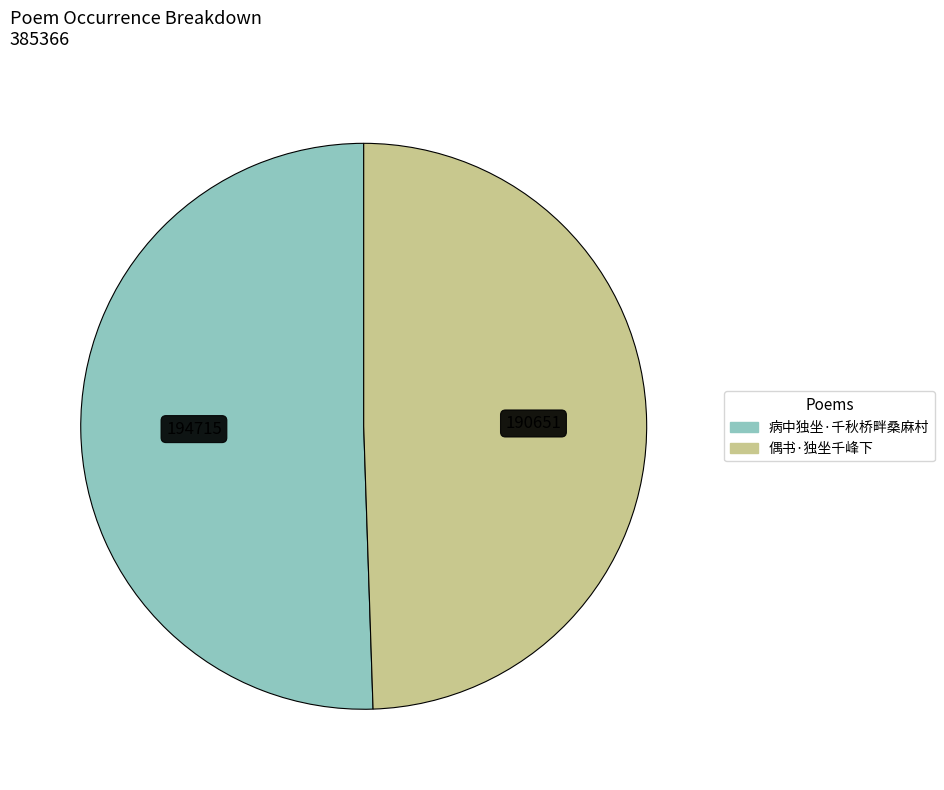

True or false: 偶书·独坐千峰下 accounts for 49% of the total.

True